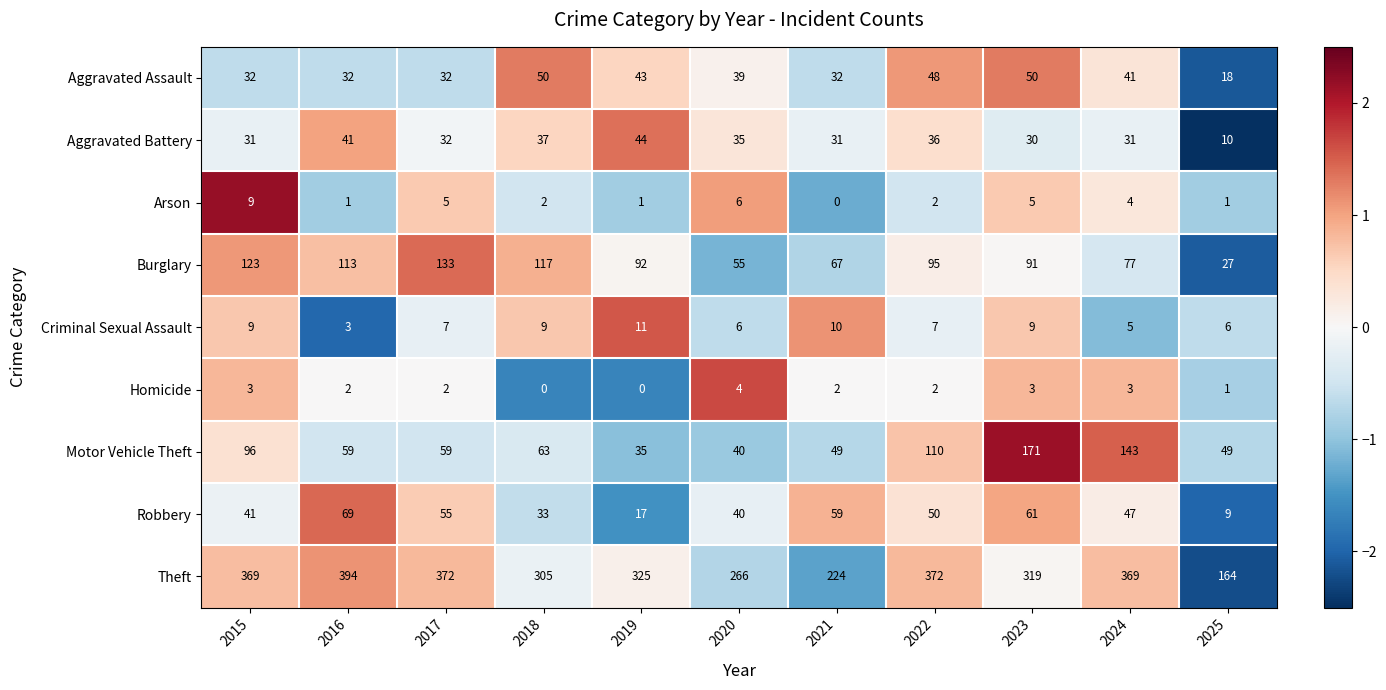

What is the smallest value displayed?

0